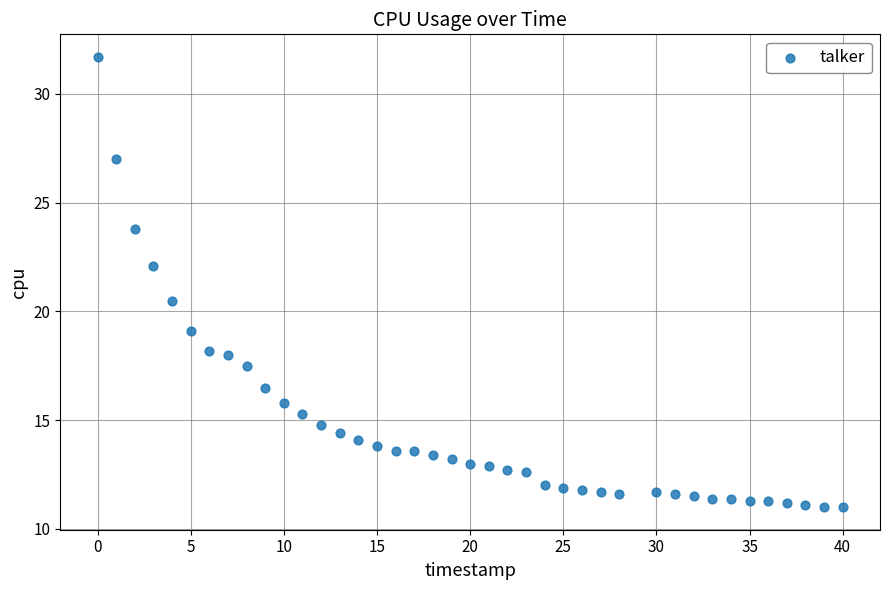

What Y value in the scatter plot is closest to 21?

20.5